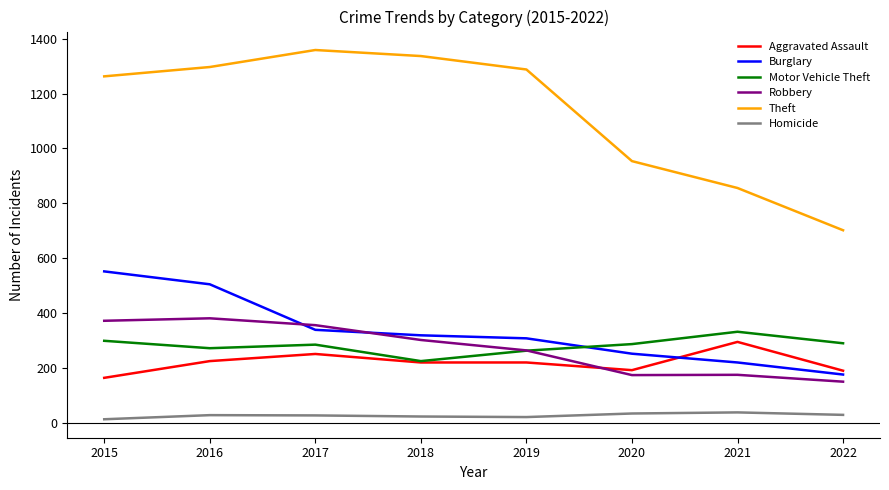

Which series has the largest total across all categories?

Theft